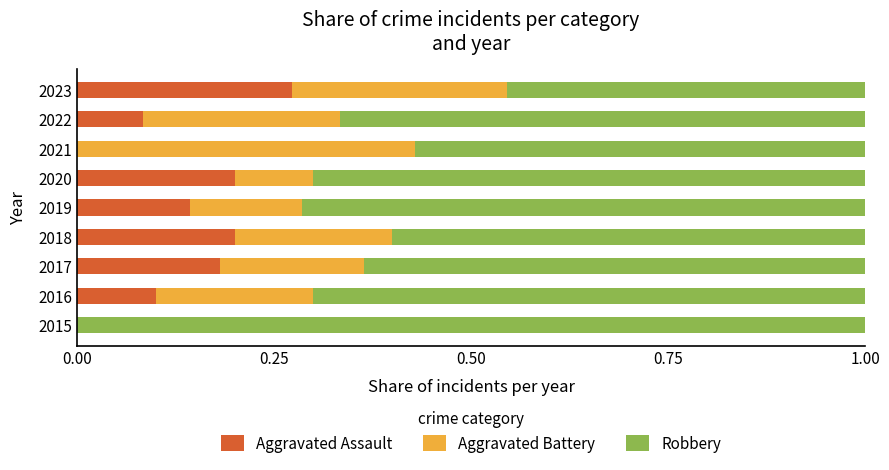

How many data points does each series have?

9